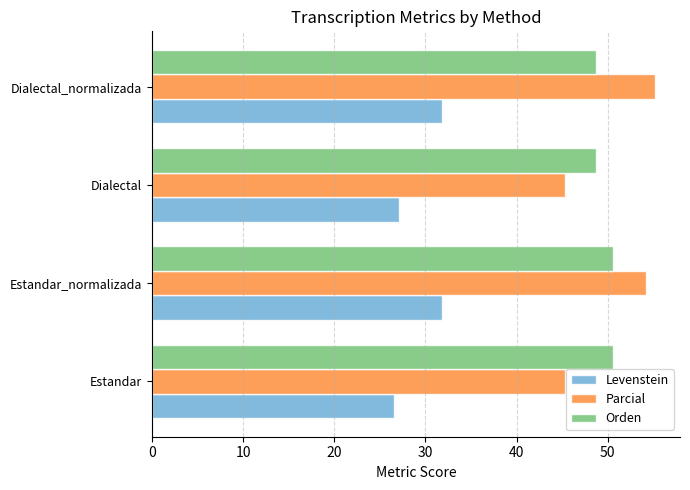

What is the sum of all Orden values?

198.7